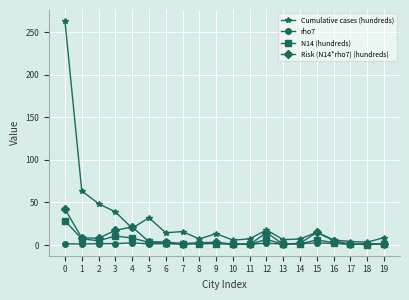

Which series has the largest total across all categories?

Cumulative cases (hundreds)